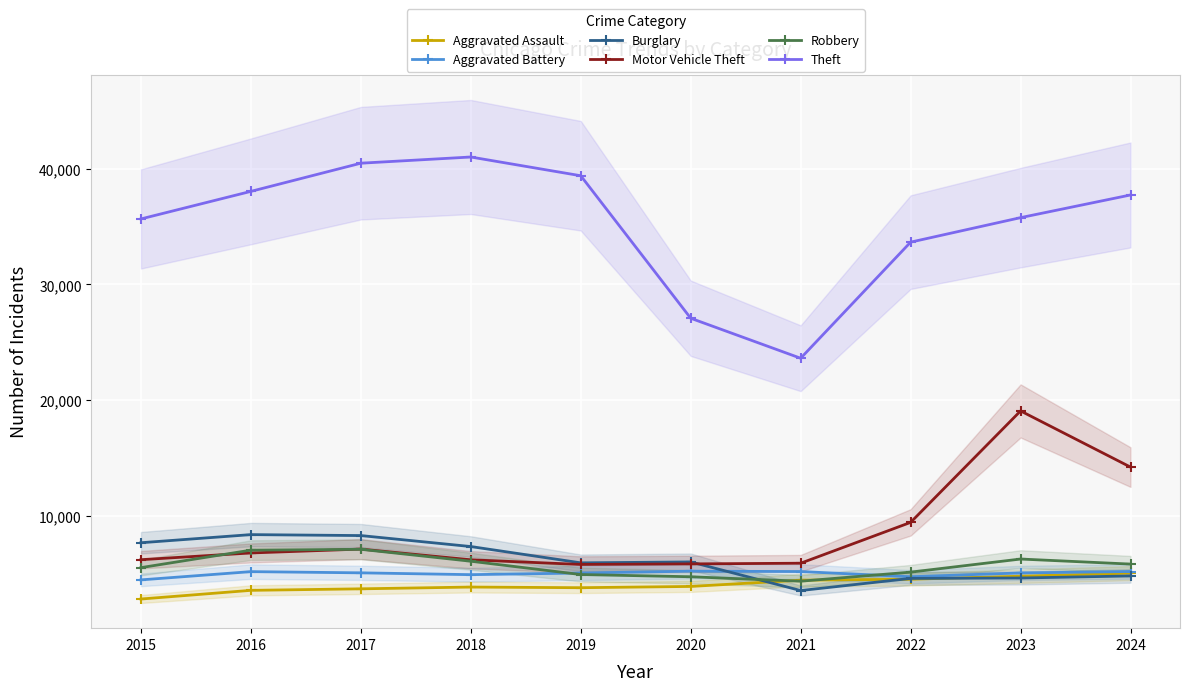

Rank the series by their maximum value, from lowest to highest.

Aggravated Assault, Aggravated Battery, Robbery, Burglary, Motor Vehicle Theft, Theft